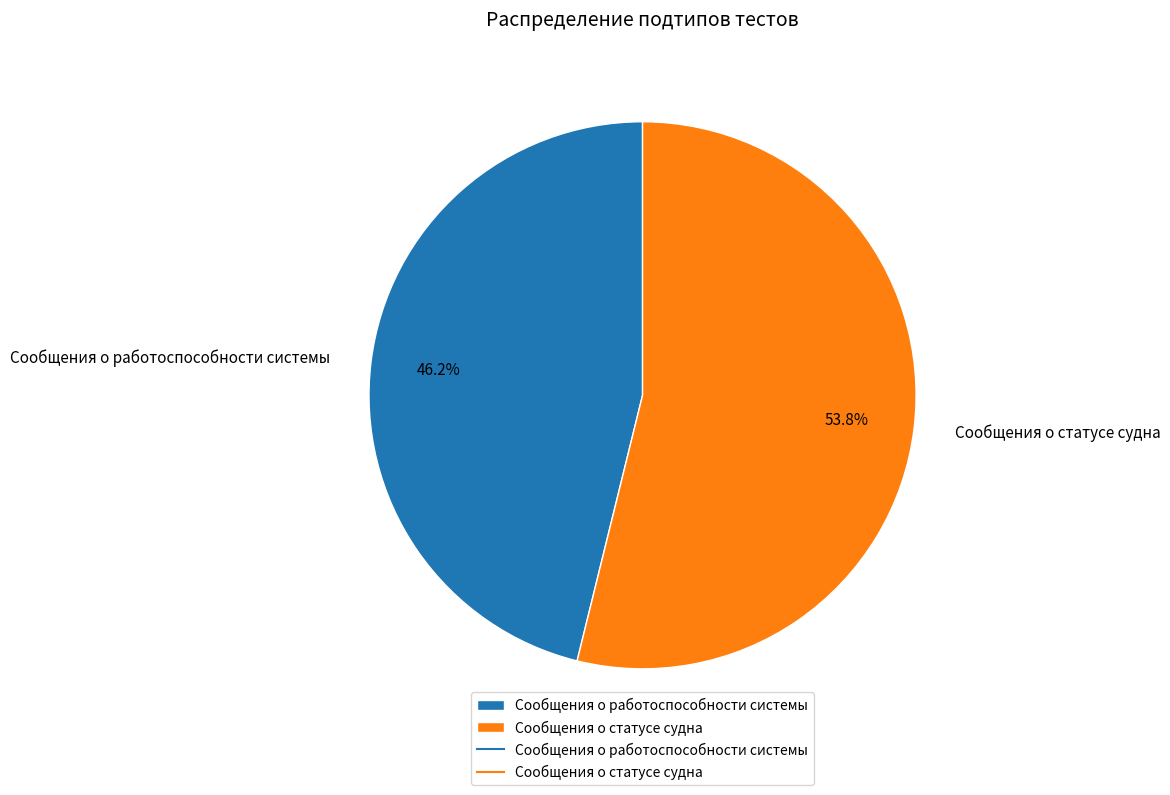

Is it true that Сообщения о статусе судна is 54% of the pie?

True